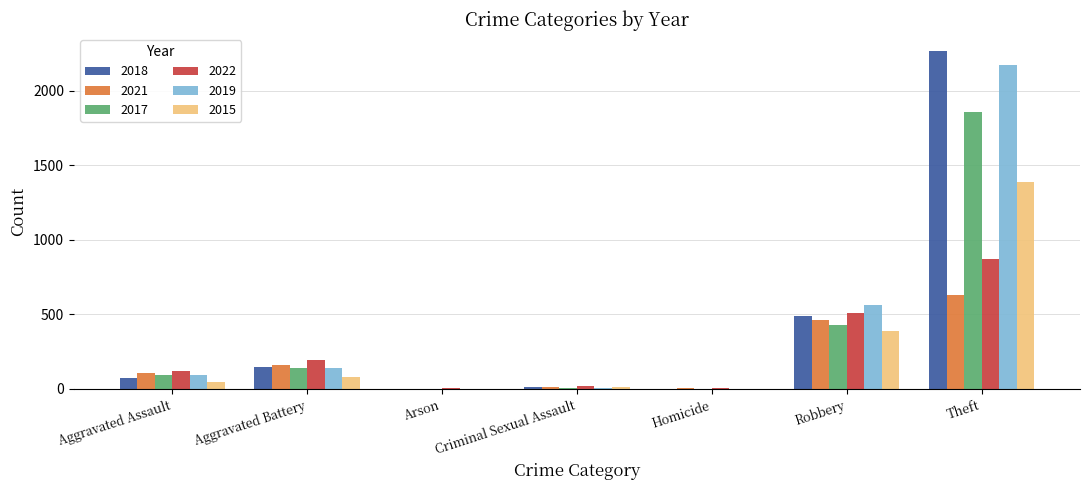

True or false: 2019 has a value of 866 at Theft.

False